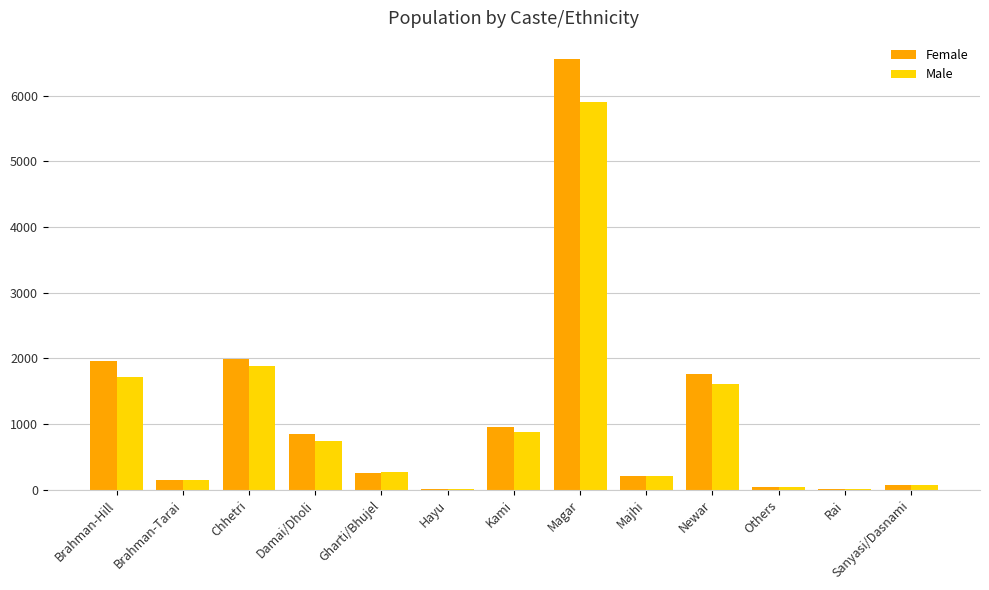

At which label does Male first exceed 270?

Brahman-Hill